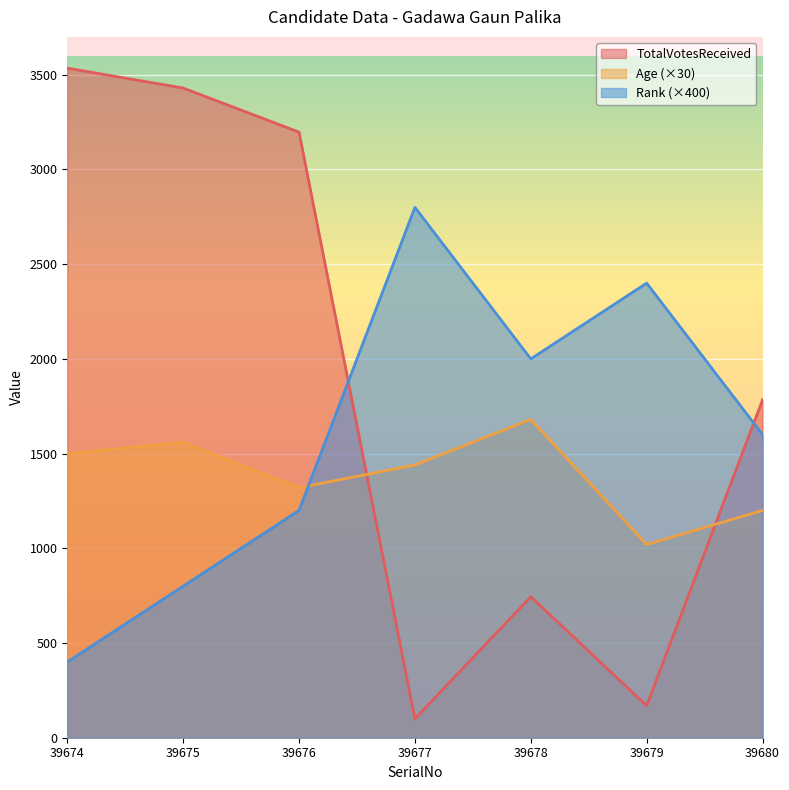

Reading right to left, list all the values displayed in this chart.

TotalVotesReceived: 39680=1784	39679=169	39678=744	39677=100	39676=3197	39675=3430	39674=3535
Age: 39680=1200	39679=1020	39678=1680	39677=1440	39676=1320	39675=1560	39674=1500
Rank: 39680=1600	39679=2400	39678=2000	39677=2800	39676=1200	39675=800	39674=400